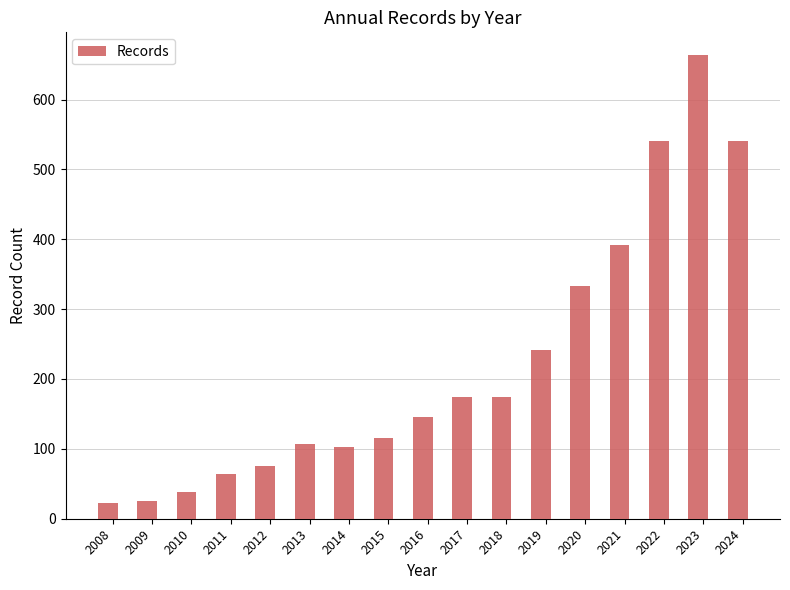

What is the maximum value shown in the chart?

663